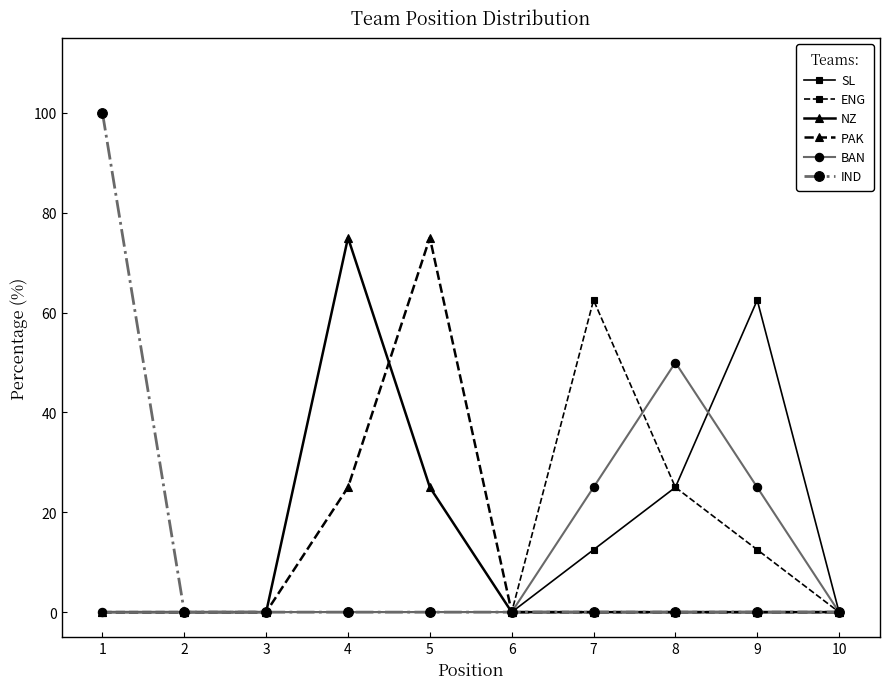

Where is PAK nearest to the value 37?

4